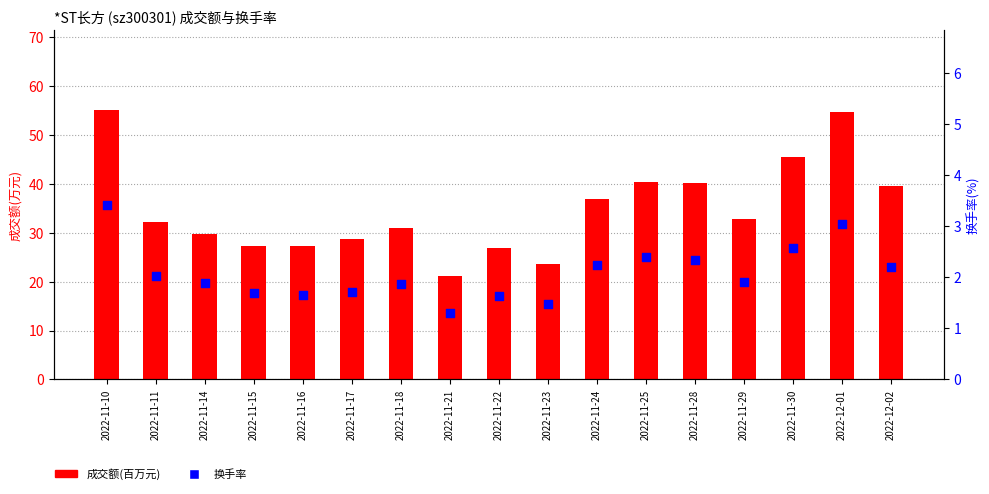

What is the total value across all series at 2022-11-28?

42.5